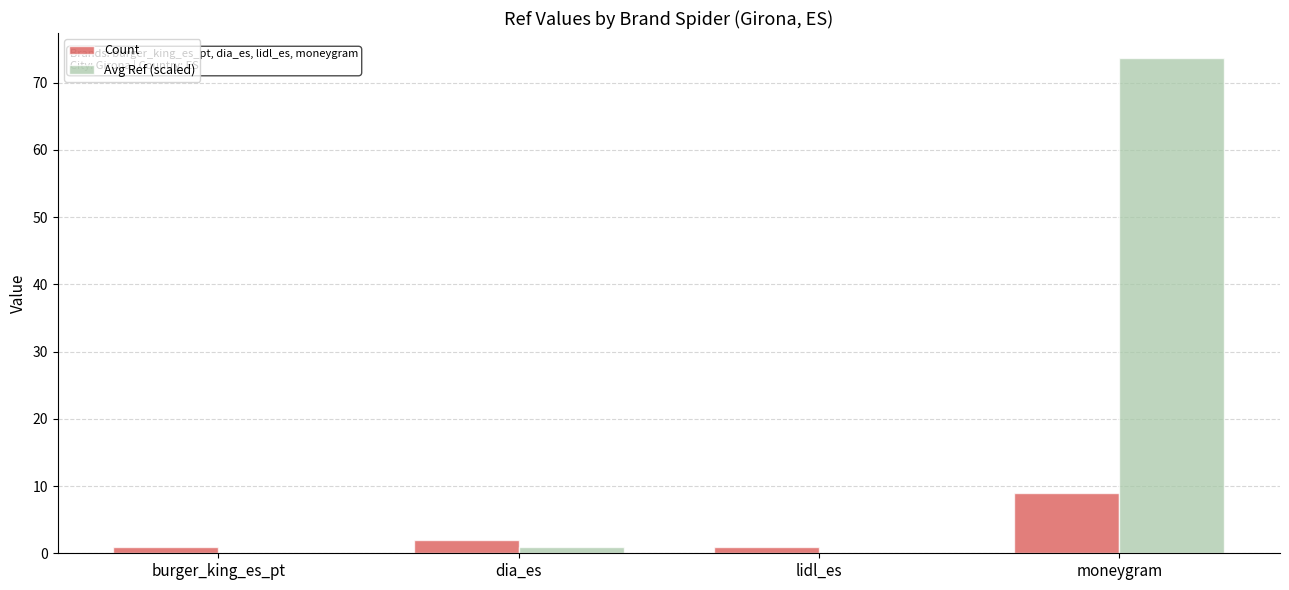

How many values in the Avg Ref (scaled) series exceed 1?

2